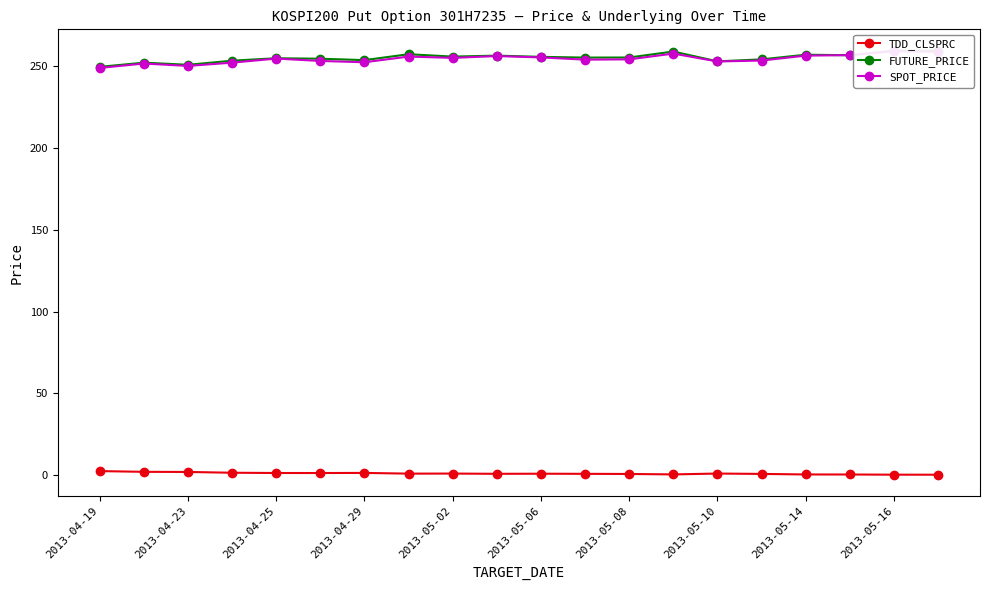

At how many categories does at least one series exceed 188?

20